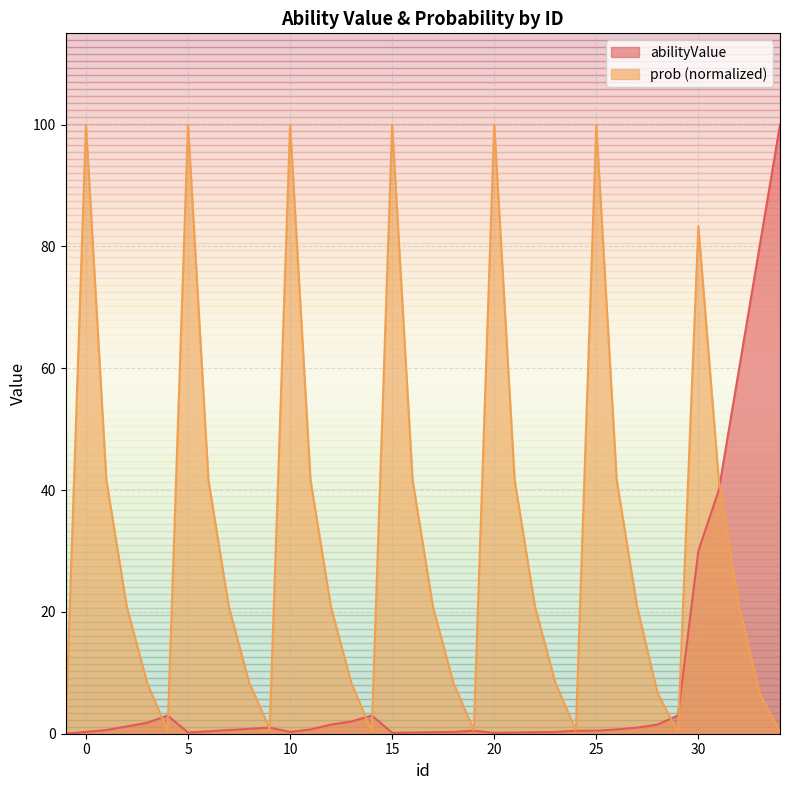

What is the highest value of the abilityValue series?

100.0